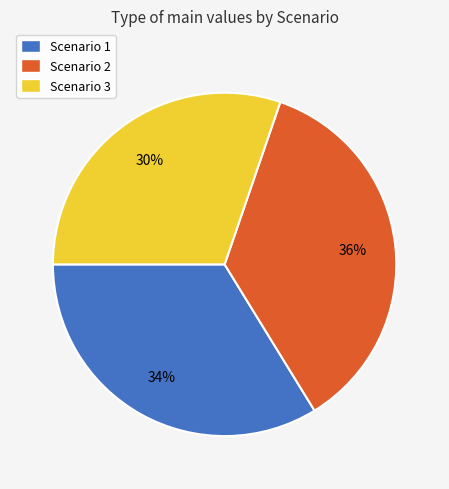

To the nearest percent, what is the difference between the largest and smallest slice percentages?

6%